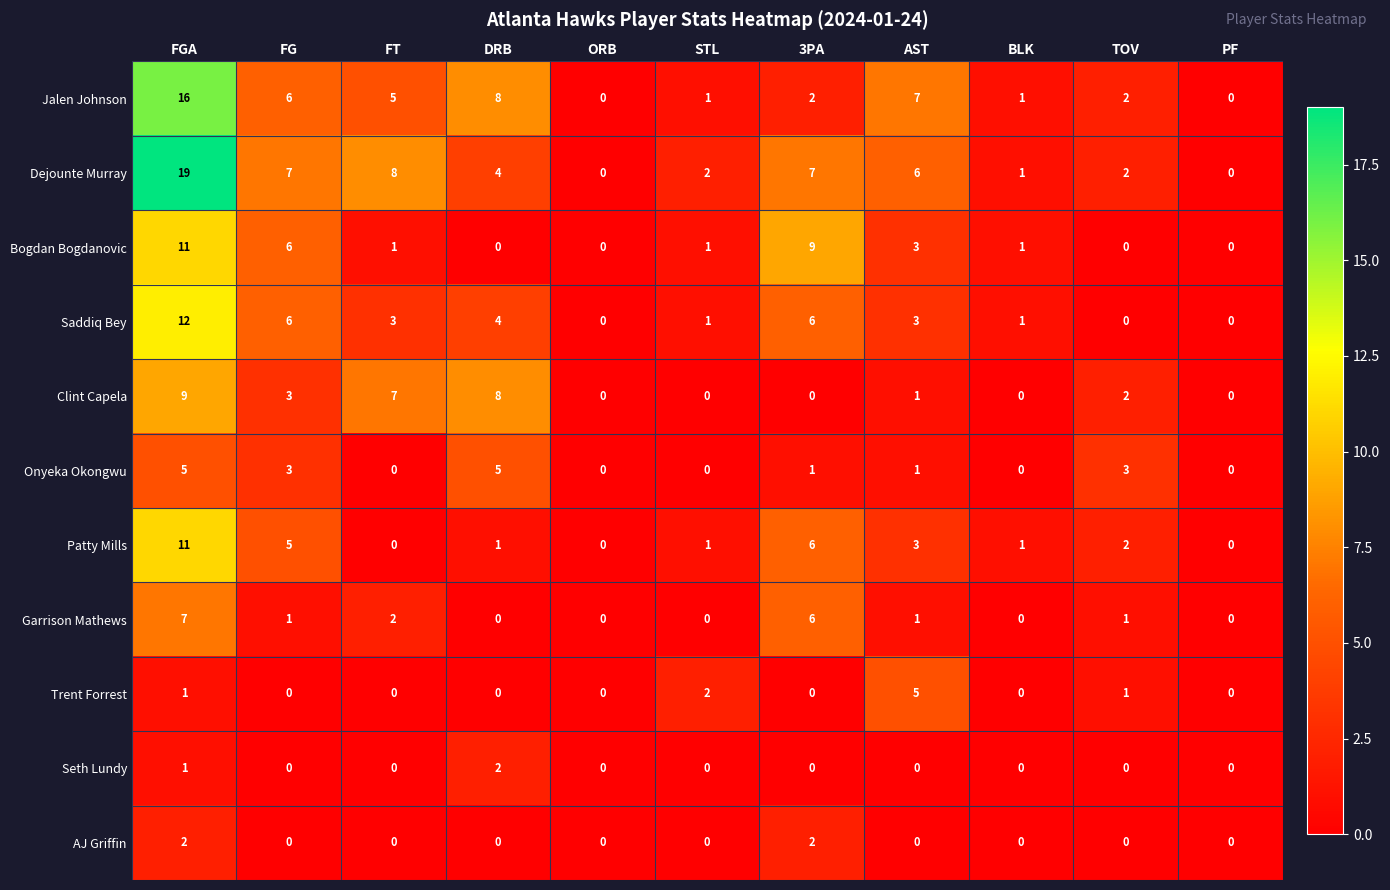

How many positive values does the Clint Capela series have?

6